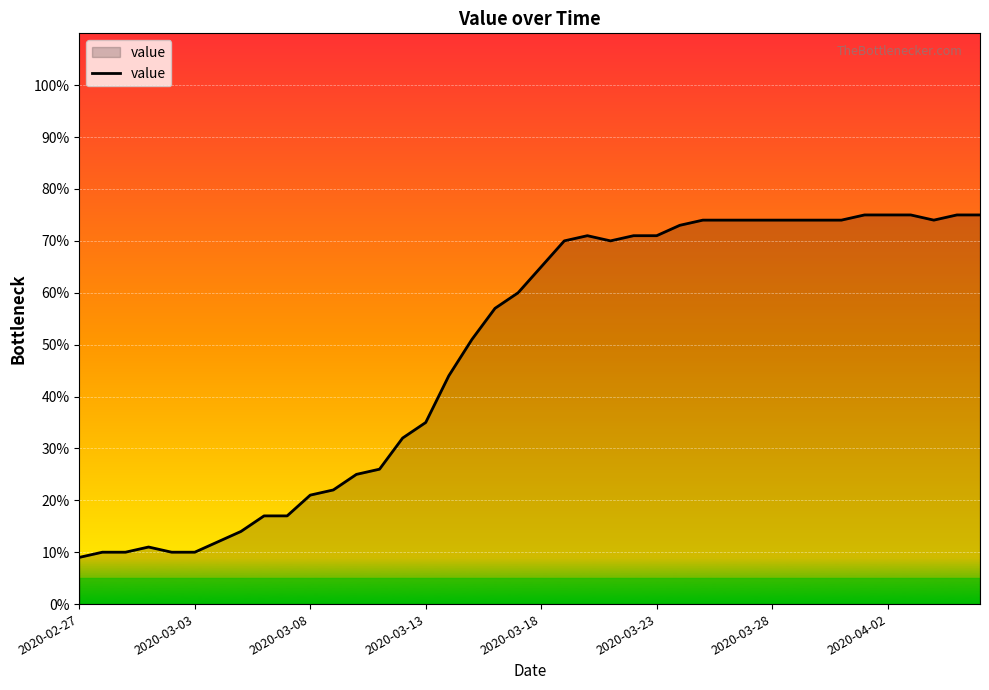

What is the minimum value shown in the chart?

9